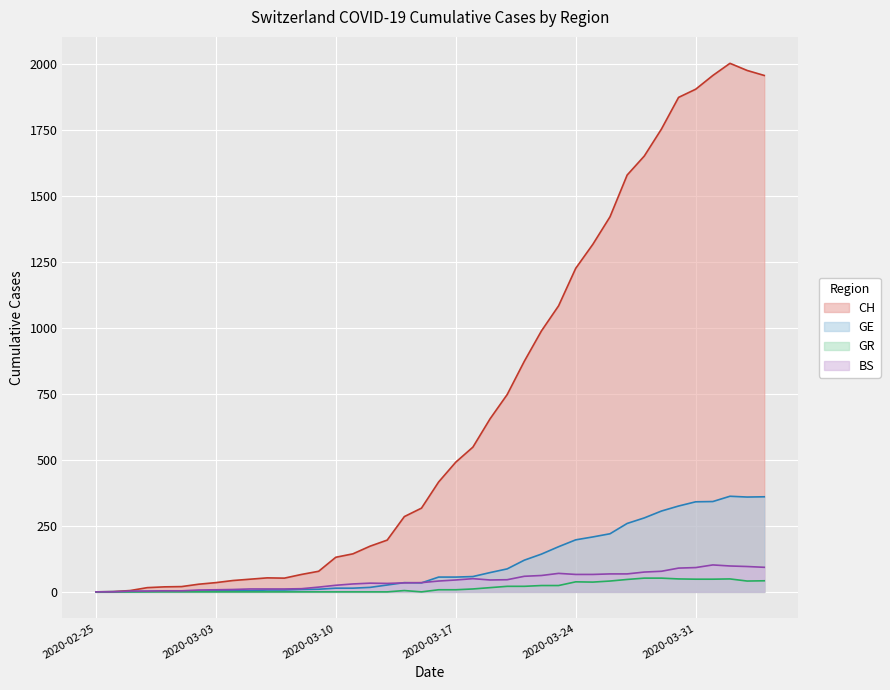

How many data points in GR are less than 8?

20